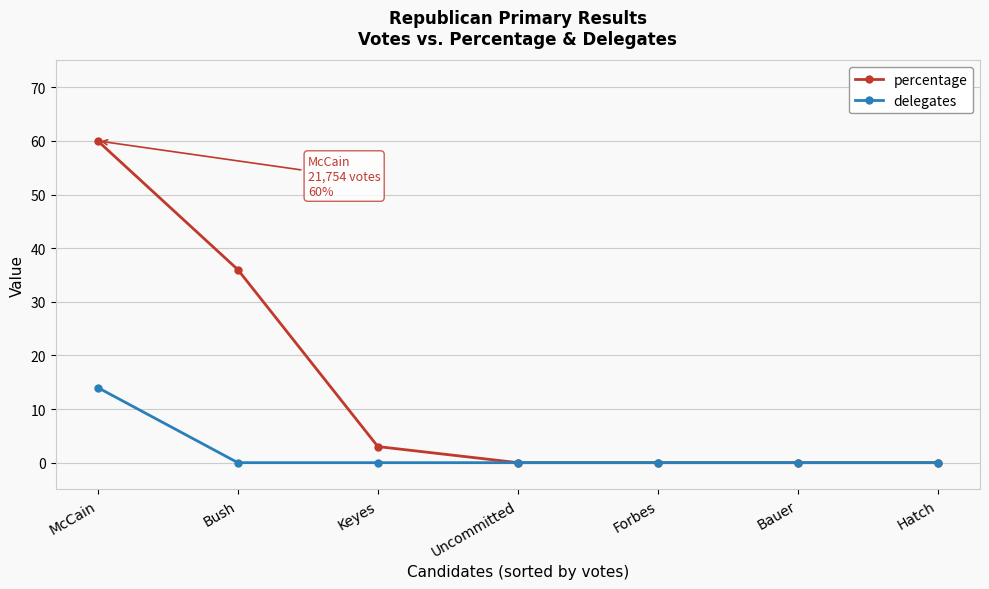

What position from the left is Bauer?

6